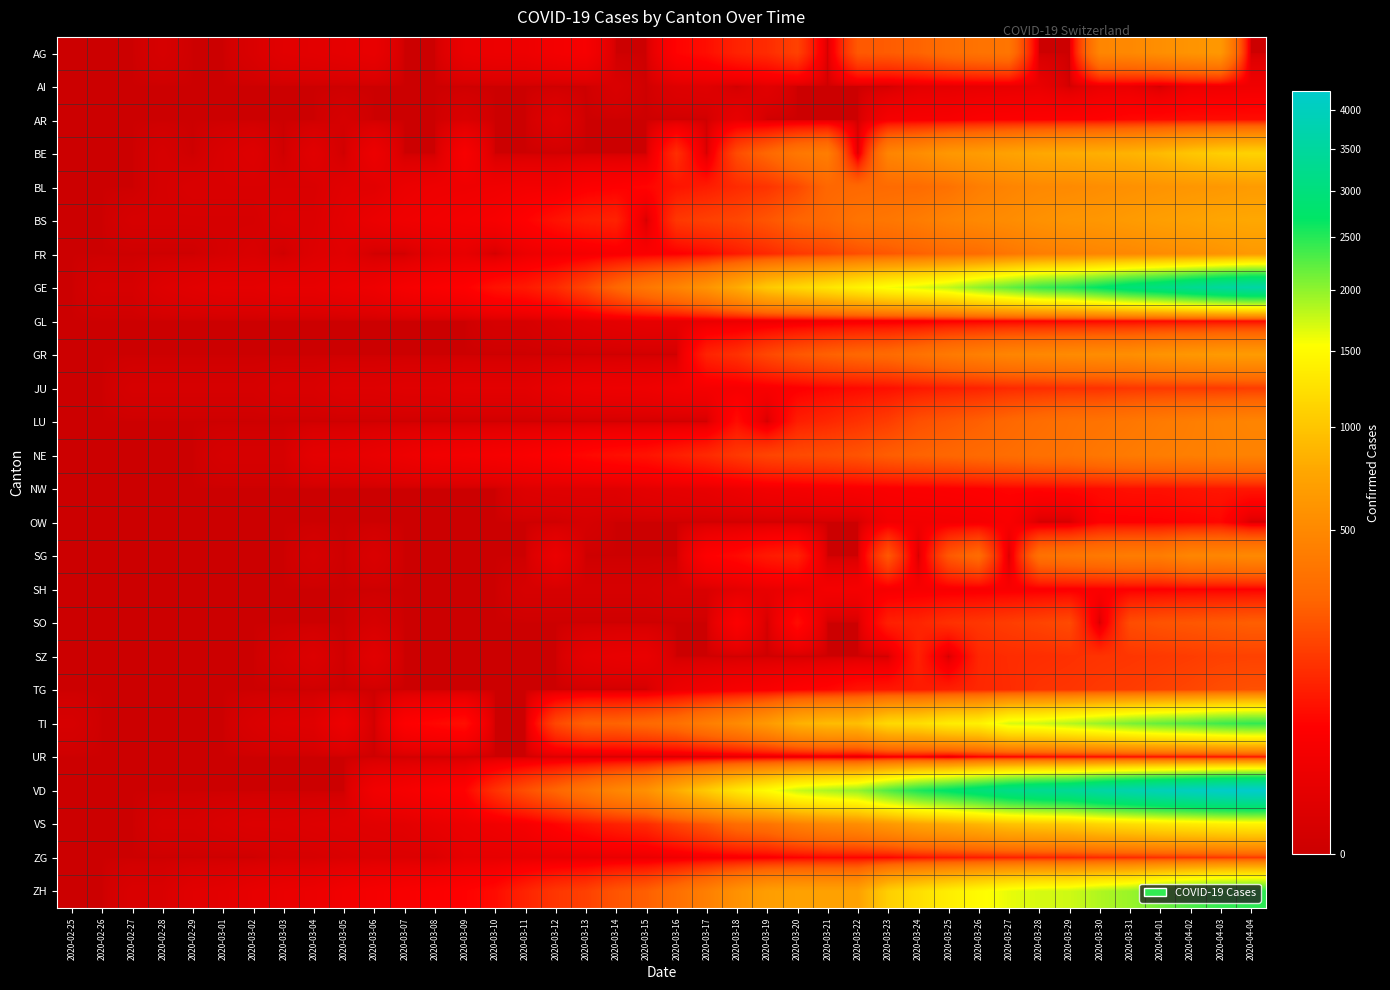

Reading left to right, list all the values displayed in this chart.

AG: 2020-02-25=0	2020-02-26=0	2020-02-27=0	2020-02-28=1	2020-02-29=0	2020-03-01=0	2020-03-02=2	2020-03-03=6	2020-03-04=7	2020-03-05=9	2020-03-06=12	2020-03-07=0	2020-03-08=0	2020-03-09=14	2020-03-10=17	2020-03-11=18	2020-03-12=27	2020-03-13=32	2020-03-14=0	2020-03-15=0	2020-03-16=52	2020-03-17=67	2020-03-18=101	2020-03-19=118	2020-03-20=168	2020-03-21=0	2020-03-22=232	2020-03-23=241	2020-03-24=266	2020-03-25=319	2020-03-26=349	2020-03-27=364	2020-03-28=0	2020-03-29=0	2020-03-30=481	2020-03-31=499	2020-04-01=549	2020-04-02=592	2020-04-03=626	2020-04-04=0
AI: 2020-02-25=0	2020-02-26=0	2020-02-27=0	2020-02-28=0	2020-02-29=0	2020-03-01=0	2020-03-02=0	2020-03-03=0	2020-03-04=0	2020-03-05=0	2020-03-06=0	2020-03-07=0	2020-03-08=0	2020-03-09=0	2020-03-10=0	2020-03-11=0	2020-03-12=0	2020-03-13=0	2020-03-14=2	2020-03-15=0	2020-03-16=4	2020-03-17=5	2020-03-18=0	2020-03-19=6	2020-03-20=0	2020-03-21=0	2020-03-22=0	2020-03-23=0	2020-03-24=8	2020-03-25=9	2020-03-26=11	2020-03-27=12	2020-03-28=13	2020-03-29=0	2020-03-30=14	2020-03-31=14	2020-04-01=0	2020-04-02=20	2020-04-03=20	2020-04-04=21
AR: 2020-02-25=0	2020-02-26=0	2020-02-27=0	2020-02-28=0	2020-02-29=0	2020-03-01=0	2020-03-02=0	2020-03-03=0	2020-03-04=0	2020-03-05=1	2020-03-06=0	2020-03-07=0	2020-03-08=0	2020-03-09=2	2020-03-10=0	2020-03-11=0	2020-03-12=5	2020-03-13=0	2020-03-14=0	2020-03-15=0	2020-03-16=0	2020-03-17=0	2020-03-18=11	2020-03-19=0	2020-03-20=0	2020-03-21=0	2020-03-22=0	2020-03-23=30	2020-03-24=33	2020-03-25=34	2020-03-26=42	2020-03-27=44	2020-03-28=45	2020-03-29=48	2020-03-30=50	2020-03-31=58	2020-04-01=61	2020-04-02=64	2020-04-03=65	2020-04-04=66
BE: 2020-02-25=0	2020-02-26=0	2020-02-27=0	2020-02-28=1	2020-02-29=0	2020-03-01=2	2020-03-02=4	2020-03-03=0	2020-03-04=6	2020-03-05=0	2020-03-06=17	2020-03-07=0	2020-03-08=0	2020-03-09=34	2020-03-10=0	2020-03-11=0	2020-03-12=0	2020-03-13=0	2020-03-14=0	2020-03-15=0	2020-03-16=123	2020-03-17=0	2020-03-18=193	2020-03-19=282	2020-03-20=377	2020-03-21=418	2020-03-22=0	2020-03-23=470	2020-03-24=532	2020-03-25=624	2020-03-26=660	2020-03-27=718	2020-03-28=767	2020-03-29=798	2020-03-30=826	2020-03-31=856	2020-04-01=909	2020-04-02=1003	2020-04-03=1073	2020-04-04=1106
BL: 2020-02-25=0	2020-02-26=0	2020-02-27=0	2020-02-28=1	2020-02-29=2	2020-03-01=2	2020-03-02=2	2020-03-03=2	2020-03-04=2	2020-03-05=6	2020-03-06=6	2020-03-07=15	2020-03-08=19	2020-03-09=20	2020-03-10=22	2020-03-11=26	2020-03-12=26	2020-03-13=42	2020-03-14=47	2020-03-15=54	2020-03-16=76	2020-03-17=89	2020-03-18=116	2020-03-19=134	2020-03-20=184	2020-03-21=282	2020-03-22=289	2020-03-23=302	2020-03-24=306	2020-03-25=341	2020-03-26=422	2020-03-27=466	2020-03-28=502	2020-03-29=511	2020-03-30=539	2020-03-31=561	2020-04-01=588	2020-04-02=610	2020-04-03=625	2020-04-04=656
BS: 2020-02-25=0	2020-02-26=0	2020-02-27=1	2020-02-28=1	2020-02-29=1	2020-03-01=1	2020-03-02=1	2020-03-03=3	2020-03-04=3	2020-03-05=8	2020-03-06=15	2020-03-07=21	2020-03-08=24	2020-03-09=28	2020-03-10=33	2020-03-11=49	2020-03-12=73	2020-03-13=92	2020-03-14=100	2020-03-15=0	2020-03-16=143	2020-03-17=164	2020-03-18=181	2020-03-19=220	2020-03-20=270	2020-03-21=297	2020-03-22=356	2020-03-23=374	2020-03-24=410	2020-03-25=462	2020-03-26=501	2020-03-27=530	2020-03-28=569	2020-03-29=605	2020-03-30=617	2020-03-31=653	2020-04-01=687	2020-04-02=714	2020-04-03=754	2020-04-04=767
FR: 2020-02-25=0	2020-02-26=0	2020-02-27=0	2020-02-28=0	2020-02-29=0	2020-03-01=1	2020-03-02=2	2020-03-03=0	2020-03-04=4	2020-03-05=6	2020-03-06=0	2020-03-07=0	2020-03-08=8	2020-03-09=11	2020-03-10=0	2020-03-11=16	2020-03-12=22	2020-03-13=29	2020-03-14=36	2020-03-15=40	2020-03-16=45	2020-03-17=59	2020-03-18=86	2020-03-19=111	2020-03-20=145	2020-03-21=167	2020-03-22=202	2020-03-23=226	2020-03-24=255	2020-03-25=293	2020-03-26=309	2020-03-27=369	2020-03-28=421	2020-03-29=442	2020-03-30=477	2020-03-31=491	2020-04-01=525	2020-04-02=550	2020-04-03=588	2020-04-04=638
GE: 2020-02-25=0	2020-02-26=1	2020-02-27=1	2020-02-28=4	2020-02-29=6	2020-03-01=8	2020-03-02=8	2020-03-03=11	2020-03-04=11	2020-03-05=15	2020-03-06=19	2020-03-07=30	2020-03-08=38	2020-03-09=47	2020-03-10=73	2020-03-11=84	2020-03-12=114	2020-03-13=178	2020-03-14=281	2020-03-15=374	2020-03-16=461	2020-03-17=588	2020-03-18=786	2020-03-19=1026	2020-03-20=1151	2020-03-21=1280	2020-03-22=1423	2020-03-23=1568	2020-03-24=1668	2020-03-25=1789	2020-03-26=2011	2020-03-27=2196	2020-03-28=2392	2020-03-29=2498	2020-03-30=2705	2020-03-31=2934	2020-04-01=3091	2020-04-02=3302	2020-04-03=3488	2020-04-04=3615
GL: 2020-02-25=0	2020-02-26=0	2020-02-27=0	2020-02-28=0	2020-02-29=0	2020-03-01=0	2020-03-02=0	2020-03-03=0	2020-03-04=0	2020-03-05=0	2020-03-06=0	2020-03-07=0	2020-03-08=0	2020-03-09=0	2020-03-10=1	2020-03-11=1	2020-03-12=3	2020-03-13=6	2020-03-14=8	2020-03-15=10	2020-03-16=10	2020-03-17=12	2020-03-18=14	2020-03-19=16	2020-03-20=20	2020-03-21=25	2020-03-22=29	2020-03-23=31	2020-03-24=33	2020-03-25=40	2020-03-26=43	2020-03-27=47	2020-03-28=47	2020-03-29=50	2020-03-30=51	2020-03-31=53	2020-04-01=56	2020-04-02=58	2020-04-03=59	2020-04-04=61
GR: 2020-02-25=0	2020-02-26=0	2020-02-27=0	2020-02-28=0	2020-02-29=0	2020-03-01=0	2020-03-02=0	2020-03-03=0	2020-03-04=0	2020-03-05=0	2020-03-06=0	2020-03-07=0	2020-03-08=0	2020-03-09=0	2020-03-10=0	2020-03-11=0	2020-03-12=0	2020-03-13=0	2020-03-14=0	2020-03-15=0	2020-03-16=0	2020-03-17=101	2020-03-18=128	2020-03-19=182	2020-03-20=226	2020-03-21=258	2020-03-22=284	2020-03-23=300	2020-03-24=343	2020-03-25=393	2020-03-26=433	2020-03-27=474	2020-03-28=495	2020-03-29=519	2020-03-30=535	2020-03-31=547	2020-04-01=592	2020-04-02=622	2020-04-03=649	2020-04-04=657
JU: 2020-02-25=0	2020-02-26=0	2020-02-27=1	2020-02-28=1	2020-02-29=1	2020-03-01=1	2020-03-02=1	2020-03-03=2	2020-03-04=2	2020-03-05=4	2020-03-06=4	2020-03-07=5	2020-03-08=5	2020-03-09=7	2020-03-10=7	2020-03-11=7	2020-03-12=12	2020-03-13=17	2020-03-14=18	2020-03-15=19	2020-03-16=25	2020-03-17=29	2020-03-18=32	2020-03-19=36	2020-03-20=44	2020-03-21=54	2020-03-22=61	2020-03-23=69	2020-03-24=82	2020-03-25=92	2020-03-26=100	2020-03-27=114	2020-03-28=119	2020-03-29=127	2020-03-30=128	2020-03-31=140	2020-04-01=145	2020-04-02=149	2020-04-03=149	2020-04-04=154
LU: 2020-02-25=0	2020-02-26=0	2020-02-27=0	2020-02-28=0	2020-02-29=0	2020-03-01=0	2020-03-02=0	2020-03-03=0	2020-03-04=0	2020-03-05=0	2020-03-06=0	2020-03-07=0	2020-03-08=0	2020-03-09=0	2020-03-10=0	2020-03-11=0	2020-03-12=0	2020-03-13=0	2020-03-14=0	2020-03-15=0	2020-03-16=0	2020-03-17=0	2020-03-18=65	2020-03-19=0	2020-03-20=92	2020-03-21=109	2020-03-22=131	2020-03-23=156	2020-03-24=205	2020-03-25=228	2020-03-26=253	2020-03-27=287	2020-03-28=317	2020-03-29=339	2020-03-30=351	2020-03-31=375	2020-04-01=401	2020-04-02=422	2020-04-03=449	2020-04-04=469
NE: 2020-02-25=0	2020-02-26=0	2020-02-27=0	2020-02-28=0	2020-02-29=0	2020-03-01=1	2020-03-02=1	2020-03-03=1	2020-03-04=8	2020-03-05=9	2020-03-06=13	2020-03-07=18	2020-03-08=24	2020-03-09=27	2020-03-10=31	2020-03-11=37	2020-03-12=46	2020-03-13=59	2020-03-14=68	2020-03-15=74	2020-03-16=93	2020-03-17=114	2020-03-18=146	2020-03-19=175	2020-03-20=189	2020-03-21=200	2020-03-22=216	2020-03-23=247	2020-03-24=265	2020-03-25=280	2020-03-26=299	2020-03-27=316	2020-03-28=337	2020-03-29=346	2020-03-30=378	2020-03-31=402	2020-04-01=420	2020-04-02=430	2020-04-03=444	2020-04-04=452
NW: 2020-02-25=0	2020-02-26=0	2020-02-27=0	2020-02-28=0	2020-02-29=0	2020-03-01=0	2020-03-02=0	2020-03-03=0	2020-03-04=0	2020-03-05=0	2020-03-06=0	2020-03-07=0	2020-03-08=0	2020-03-09=0	2020-03-10=0	2020-03-11=4	2020-03-12=5	2020-03-13=5	2020-03-14=5	2020-03-15=8	2020-03-16=10	2020-03-17=12	2020-03-18=18	2020-03-19=25	2020-03-20=28	2020-03-21=33	2020-03-22=36	2020-03-23=39	2020-03-24=42	2020-03-25=44	2020-03-26=48	2020-03-27=54	2020-03-28=55	2020-03-29=59	2020-03-30=63	2020-03-31=70	2020-04-01=70	2020-04-02=76	2020-04-03=79	2020-04-04=80
OW: 2020-02-25=0	2020-02-26=0	2020-02-27=0	2020-02-28=0	2020-02-29=0	2020-03-01=0	2020-03-02=0	2020-03-03=0	2020-03-04=0	2020-03-05=0	2020-03-06=0	2020-03-07=0	2020-03-08=0	2020-03-09=0	2020-03-10=0	2020-03-11=0	2020-03-12=0	2020-03-13=1	2020-03-14=0	2020-03-15=0	2020-03-16=0	2020-03-17=0	2020-03-18=0	2020-03-19=0	2020-03-20=0	2020-03-21=0	2020-03-22=0	2020-03-23=25	2020-03-24=25	2020-03-25=27	2020-03-26=30	2020-03-27=37	2020-03-28=0	2020-03-29=0	2020-03-30=46	2020-03-31=46	2020-04-01=48	2020-04-02=51	2020-04-03=56	2020-04-04=0
SG: 2020-02-25=0	2020-02-26=0	2020-02-27=0	2020-02-28=0	2020-02-29=0	2020-03-01=0	2020-03-02=0	2020-03-03=0	2020-03-04=1	2020-03-05=0	2020-03-06=2	2020-03-07=0	2020-03-08=0	2020-03-09=0	2020-03-10=0	2020-03-11=0	2020-03-12=15	2020-03-13=0	2020-03-14=0	2020-03-15=0	2020-03-16=0	2020-03-17=47	2020-03-18=61	2020-03-19=85	2020-03-20=98	2020-03-21=0	2020-03-22=0	2020-03-23=228	2020-03-24=0	2020-03-25=228	2020-03-26=306	2020-03-27=0	2020-03-28=339	2020-03-29=365	2020-03-30=389	2020-03-31=414	2020-04-01=414	2020-04-02=480	2020-04-03=480	2020-04-04=504
SH: 2020-02-25=0	2020-02-26=0	2020-02-27=0	2020-02-28=0	2020-02-29=0	2020-03-01=0	2020-03-02=0	2020-03-03=0	2020-03-04=0	2020-03-05=0	2020-03-06=0	2020-03-07=0	2020-03-08=0	2020-03-09=0	2020-03-10=0	2020-03-11=1	2020-03-12=1	2020-03-13=1	2020-03-14=1	2020-03-15=1	2020-03-16=2	2020-03-17=2	2020-03-18=8	2020-03-19=12	2020-03-20=17	2020-03-21=28	2020-03-22=30	2020-03-23=32	2020-03-24=34	2020-03-25=35	2020-03-26=36	2020-03-27=37	2020-03-28=40	2020-03-29=41	2020-03-30=42	2020-03-31=44	2020-04-01=44	2020-04-02=47	2020-04-03=47	2020-04-04=47
SO: 2020-02-25=0	2020-02-26=0	2020-02-27=0	2020-02-28=0	2020-02-29=0	2020-03-01=0	2020-03-02=0	2020-03-03=0	2020-03-04=0	2020-03-05=0	2020-03-06=1	2020-03-07=0	2020-03-08=0	2020-03-09=0	2020-03-10=0	2020-03-11=0	2020-03-12=0	2020-03-13=0	2020-03-14=0	2020-03-15=0	2020-03-16=0	2020-03-17=0	2020-03-18=43	2020-03-19=0	2020-03-20=66	2020-03-21=0	2020-03-22=0	2020-03-23=95	2020-03-24=104	2020-03-25=129	2020-03-26=141	2020-03-27=157	2020-03-28=173	2020-03-29=190	2020-03-30=0	2020-03-31=196	2020-04-01=216	2020-04-02=227	2020-04-03=237	2020-04-04=250
SZ: 2020-02-25=0	2020-02-26=0	2020-02-27=0	2020-02-28=0	2020-02-29=0	2020-03-01=0	2020-03-02=0	2020-03-03=1	2020-03-04=3	2020-03-05=0	2020-03-06=6	2020-03-07=0	2020-03-08=0	2020-03-09=0	2020-03-10=0	2020-03-11=0	2020-03-12=0	2020-03-13=9	2020-03-14=12	2020-03-15=13	2020-03-16=0	2020-03-17=0	2020-03-18=0	2020-03-19=0	2020-03-20=0	2020-03-21=0	2020-03-22=0	2020-03-23=0	2020-03-24=97	2020-03-25=0	2020-03-26=107	2020-03-27=119	2020-03-28=122	2020-03-29=128	2020-03-30=135	2020-03-31=140	2020-04-01=146	2020-04-02=155	2020-04-03=165	2020-04-04=168
TG: 2020-02-25=0	2020-02-26=0	2020-02-27=0	2020-02-28=0	2020-02-29=0	2020-03-01=0	2020-03-02=0	2020-03-03=0	2020-03-04=0	2020-03-05=0	2020-03-06=0	2020-03-07=0	2020-03-08=0	2020-03-09=0	2020-03-10=0	2020-03-11=0	2020-03-12=0	2020-03-13=0	2020-03-14=0	2020-03-15=0	2020-03-16=17	2020-03-17=23	2020-03-18=32	2020-03-19=36	2020-03-20=49	2020-03-21=56	2020-03-22=75	2020-03-23=81	2020-03-24=87	2020-03-25=96	2020-03-26=110	2020-03-27=117	2020-03-28=134	2020-03-29=138	2020-03-30=148	2020-03-31=154	2020-04-01=166	2020-04-02=179	2020-04-03=198	2020-04-04=208
TI: 2020-02-25=1	2020-02-26=0	2020-02-27=0	2020-02-28=0	2020-02-29=0	2020-03-01=0	2020-03-02=2	2020-03-03=4	2020-03-04=5	2020-03-05=18	2020-03-06=0	2020-03-07=45	2020-03-08=58	2020-03-09=68	2020-03-10=0	2020-03-11=0	2020-03-12=180	2020-03-13=258	2020-03-14=265	2020-03-15=291	2020-03-16=330	2020-03-17=422	2020-03-18=511	2020-03-19=638	2020-03-20=834	2020-03-21=918	2020-03-22=939	2020-03-23=1165	2020-03-24=1211	2020-03-25=1354	2020-03-26=1401	2020-03-27=1688	2020-03-28=1727	2020-03-29=1837	2020-03-30=1962	2020-03-31=2091	2020-04-01=2195	2020-04-02=2271	2020-04-03=2377	2020-04-04=2442
UR: 2020-02-25=0	2020-02-26=0	2020-02-27=0	2020-02-28=0	2020-02-29=0	2020-03-01=0	2020-03-02=0	2020-03-03=0	2020-03-04=0	2020-03-05=0	2020-03-06=0	2020-03-07=0	2020-03-08=0	2020-03-09=0	2020-03-10=0	2020-03-11=0	2020-03-12=2	2020-03-13=0	2020-03-14=0	2020-03-15=0	2020-03-16=0	2020-03-17=0	2020-03-18=5	2020-03-19=7	2020-03-20=7	2020-03-21=12	2020-03-22=0	2020-03-23=22	2020-03-24=25	2020-03-25=0	2020-03-26=38	2020-03-27=40	2020-03-28=48	2020-03-29=50	2020-03-30=53	2020-03-31=57	2020-04-01=59	2020-04-02=60	2020-04-03=62	2020-04-04=66
VD: 2020-02-25=0	2020-02-26=0	2020-02-27=0	2020-02-28=0	2020-02-29=0	2020-03-01=0	2020-03-02=0	2020-03-03=0	2020-03-04=0	2020-03-05=0	2020-03-06=23	2020-03-07=30	2020-03-08=40	2020-03-09=51	2020-03-10=129	2020-03-11=202	2020-03-12=276	2020-03-13=368	2020-03-14=477	2020-03-15=560	2020-03-16=797	2020-03-17=1039	2020-03-18=1304	2020-03-19=1514	2020-03-20=1756	2020-03-21=1875	2020-03-22=1977	2020-03-23=2283	2020-03-24=2548	2020-03-25=2740	2020-03-26=2945	2020-03-27=3179	2020-03-28=3310	2020-03-29=3395	2020-03-30=3607	2020-03-31=3766	2020-04-01=3918	2020-04-02=4052	2020-04-03=4188	2020-04-04=4260
VS: 2020-02-25=0	2020-02-26=0	2020-02-27=0	2020-02-28=1	2020-02-29=1	2020-03-01=2	2020-03-02=3	2020-03-03=3	2020-03-04=4	2020-03-05=5	2020-03-06=6	2020-03-07=7	2020-03-08=12	2020-03-09=17	2020-03-10=22	2020-03-11=30	2020-03-12=53	2020-03-13=76	2020-03-14=98	2020-03-15=115	2020-03-16=172	2020-03-17=225	2020-03-18=312	2020-03-19=349	2020-03-20=436	2020-03-21=498	2020-03-22=535	2020-03-23=628	2020-03-24=728	2020-03-25=794	2020-03-26=875	2020-03-27=969	2020-03-28=1018	2020-03-29=1056	2020-03-30=1145	2020-03-31=1212	2020-04-01=1282	2020-04-02=1334	2020-04-03=1383	2020-04-04=1416
ZG: 2020-02-25=0	2020-02-26=0	2020-02-27=0	2020-02-28=0	2020-02-29=0	2020-03-01=0	2020-03-02=0	2020-03-03=1	2020-03-04=1	2020-03-05=2	2020-03-06=3	2020-03-07=3	2020-03-08=3	2020-03-09=10	2020-03-10=10	2020-03-11=11	2020-03-12=11	2020-03-13=11	2020-03-14=13	2020-03-15=13	2020-03-16=20	2020-03-17=29	2020-03-18=33	2020-03-19=37	2020-03-20=48	2020-03-21=53	2020-03-22=53	2020-03-23=53	2020-03-24=72	2020-03-25=80	2020-03-26=87	2020-03-27=94	2020-03-28=101	2020-03-29=101	2020-03-30=112	2020-03-31=114	2020-04-01=125	2020-04-02=131	2020-04-03=138	2020-04-04=146
ZH: 2020-02-25=0	2020-02-26=0	2020-02-27=2	2020-02-28=2	2020-02-29=6	2020-03-01=7	2020-03-02=11	2020-03-03=14	2020-03-04=16	2020-03-05=24	2020-03-06=30	2020-03-07=35	2020-03-08=41	2020-03-09=50	2020-03-10=63	2020-03-11=102	2020-03-12=141	2020-03-13=164	2020-03-14=219	2020-03-15=251	2020-03-16=327	2020-03-17=430	2020-03-18=569	2020-03-19=680	2020-03-20=712	2020-03-21=712	2020-03-22=712	2020-03-23=1076	2020-03-24=1224	2020-03-25=1371	2020-03-26=1503	2020-03-27=1630	2020-03-28=1704	2020-03-29=1736	2020-03-30=1862	2020-03-31=1953	2020-04-01=2142	2020-04-02=2306	2020-04-03=2434	2020-04-04=2467